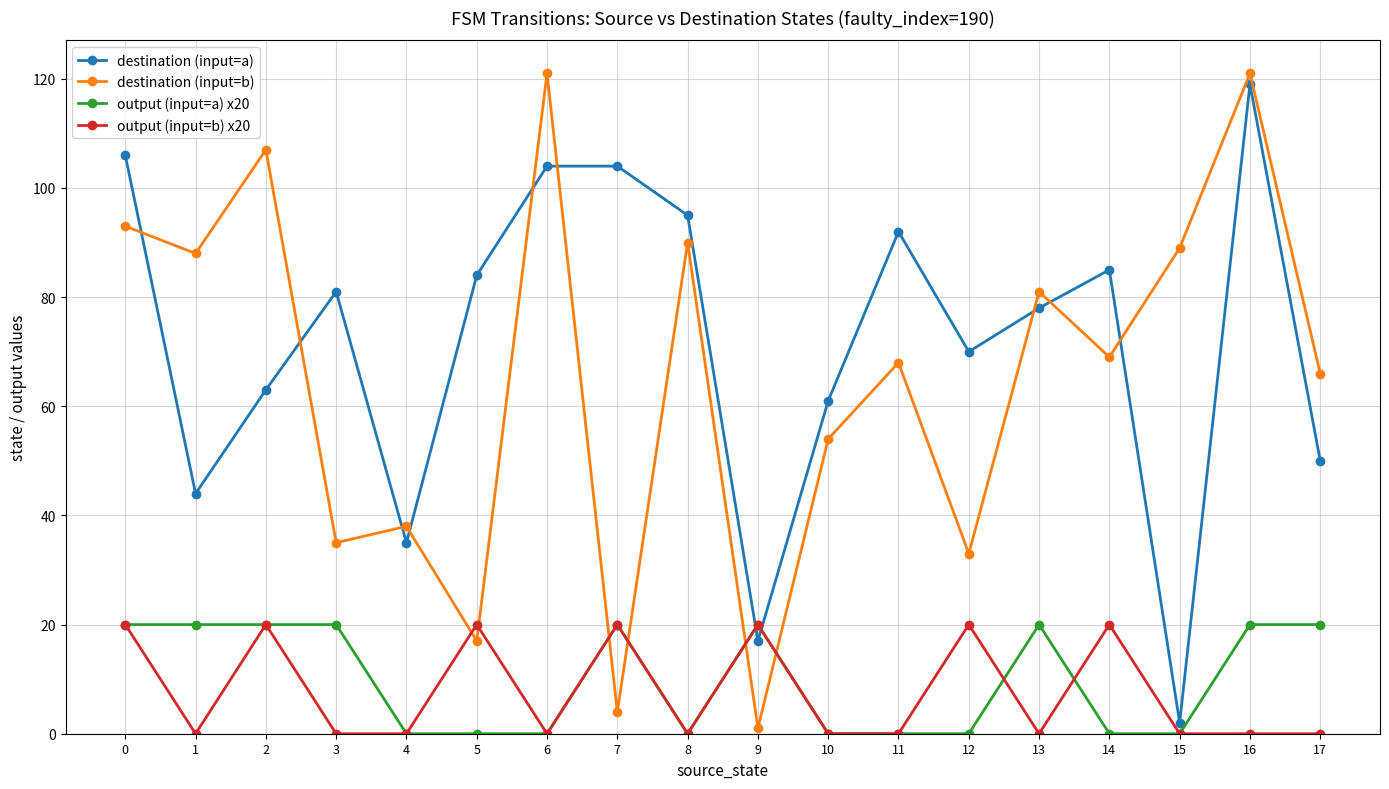

Reading left to right, what are all the values shown in this chart?

destination (input=a): 106	44	63	81	35	84	104	104	95	17	61	92	70	78	85	2	119	50
destination (input=b): 93	88	107	35	38	17	121	4	90	1	54	68	33	81	69	89	121	66
output (input=a) x20: 20	20	20	20	0	0	0	20	0	20	0	0	0	20	0	0	20	20
output (input=b) x20: 20	0	20	0	0	20	0	20	0	20	0	0	20	0	20	0	0	0